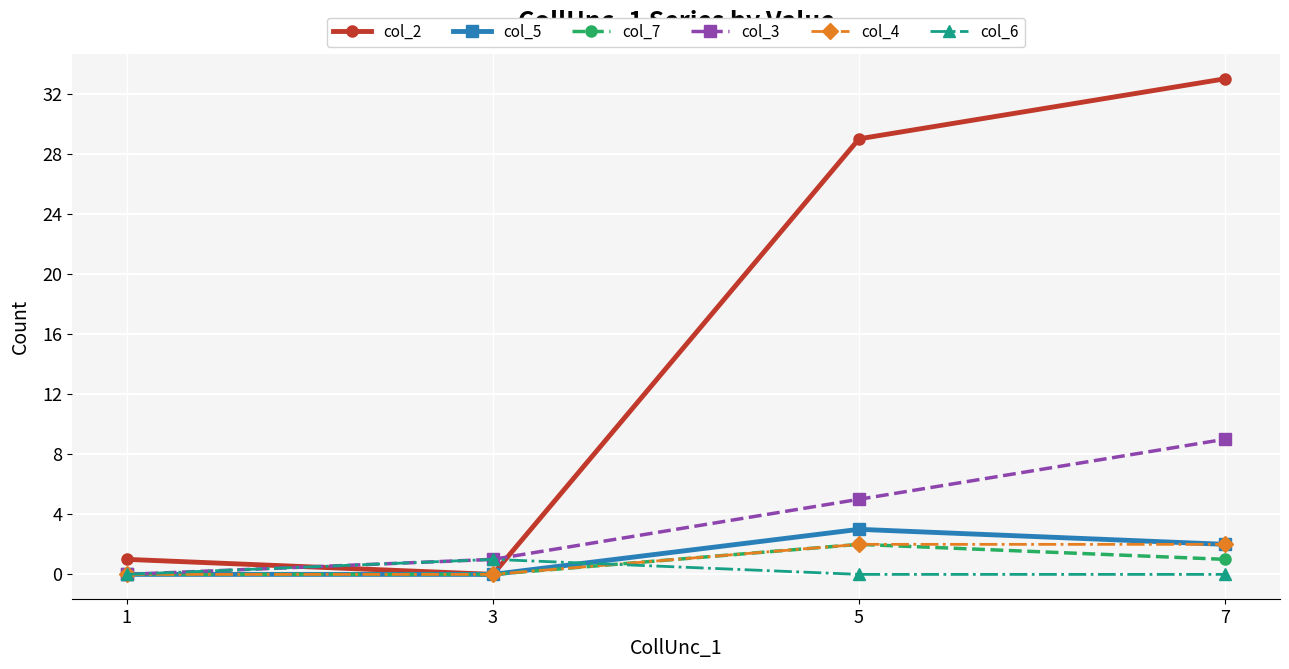

Which category has the highest value in the col_7 series?

5